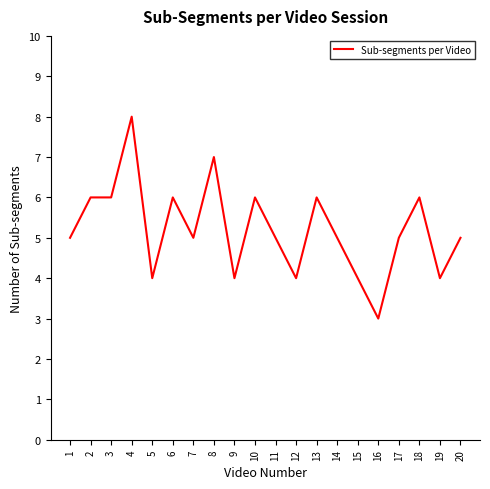

Read the value at 18.

6